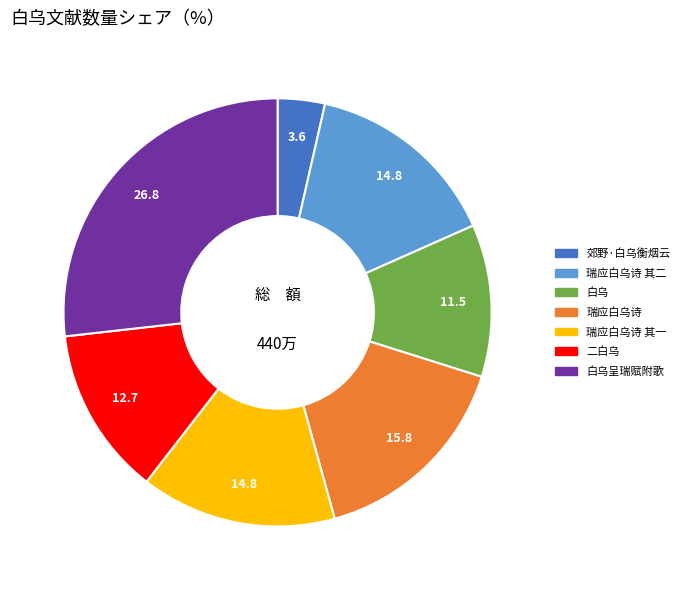

What is the smallest slice in the pie chart?

郊野·白乌衡烟云